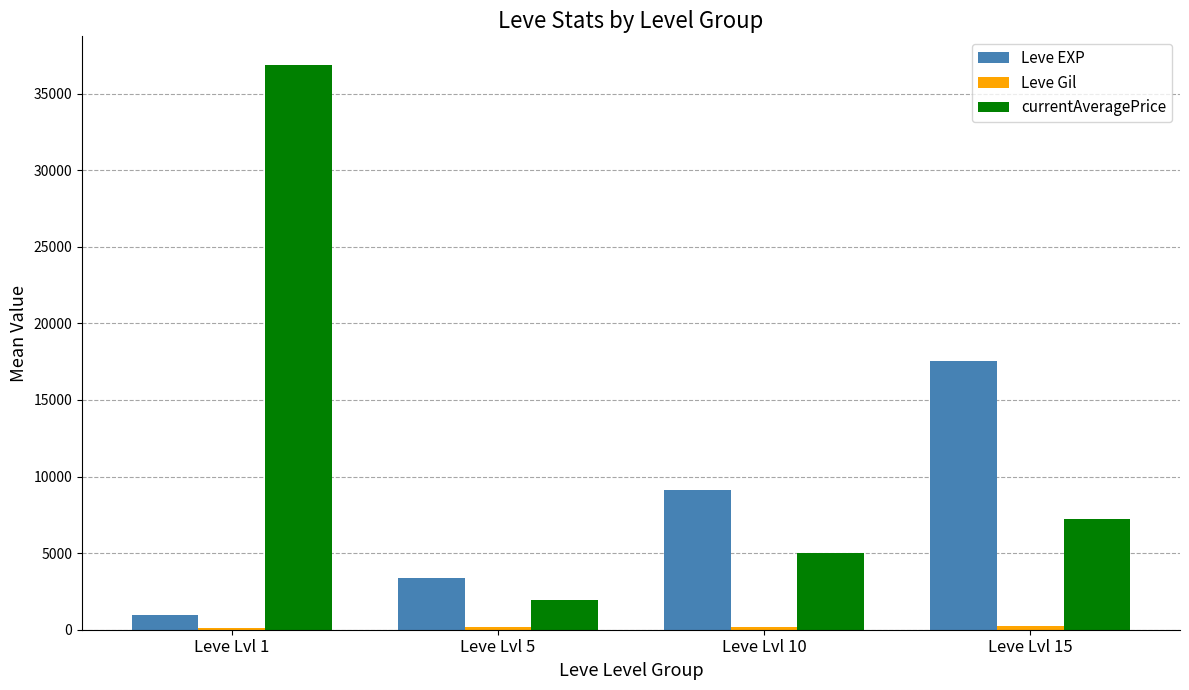

At which category is the sum across all series the highest?

Leve Lvl 1